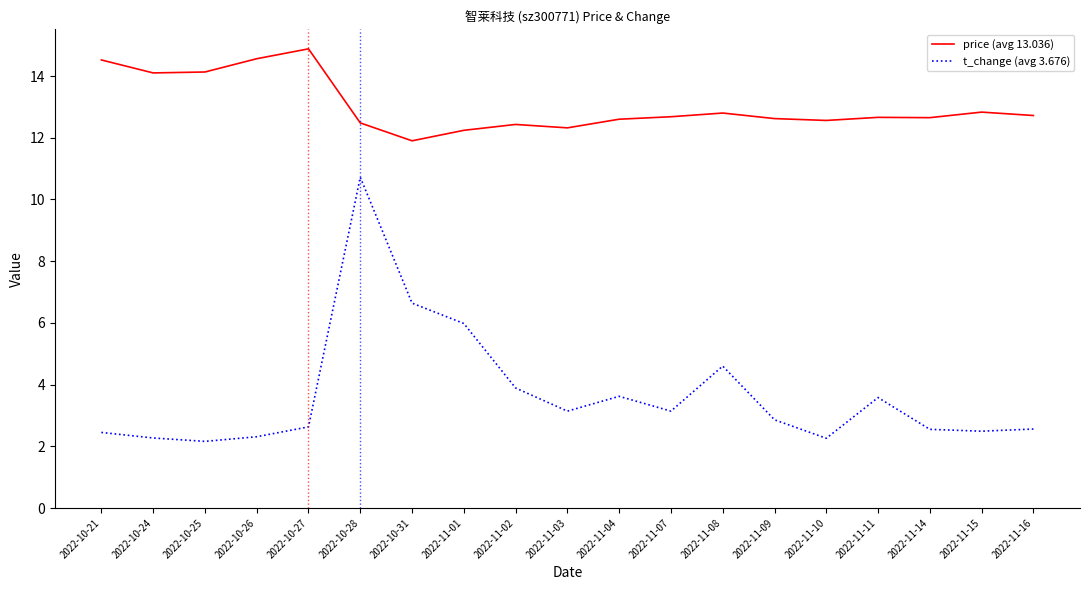

What is the difference between the price (avg 13.036) values at 2022-11-15 and 2022-11-03?

0.5